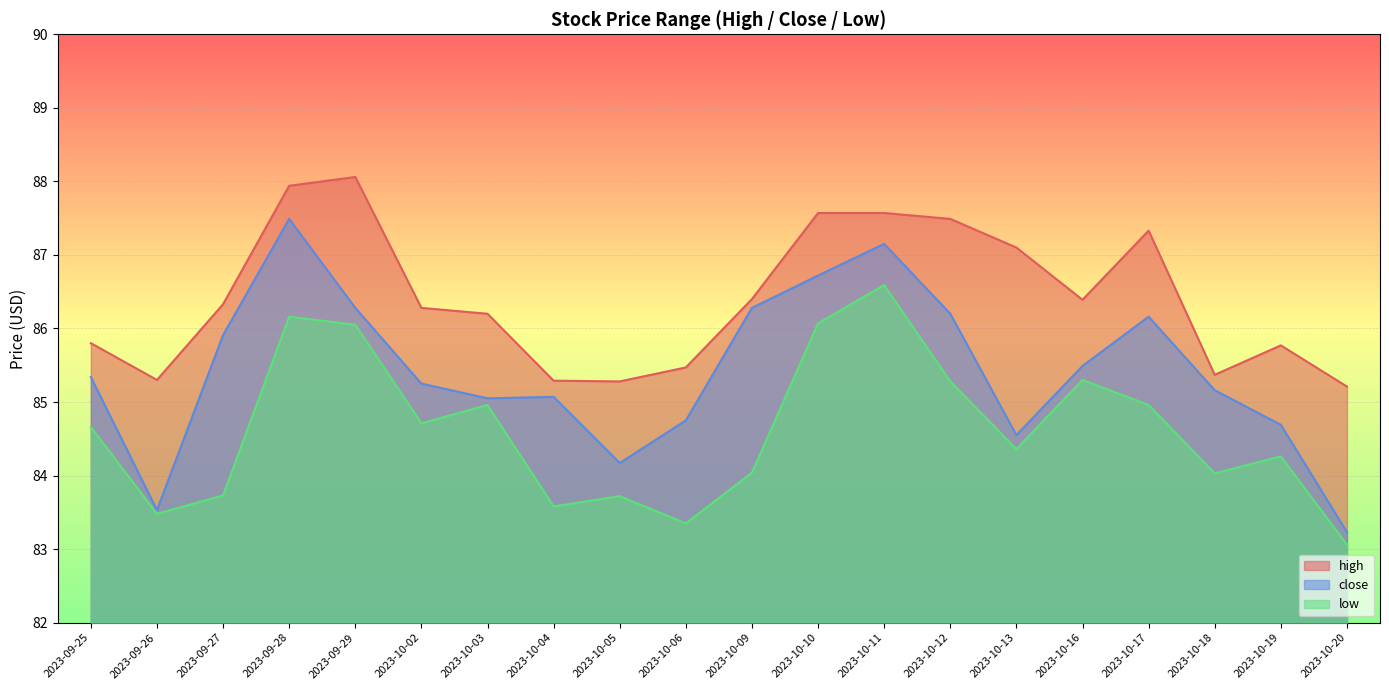

True or false: low and close cross at least once.

False